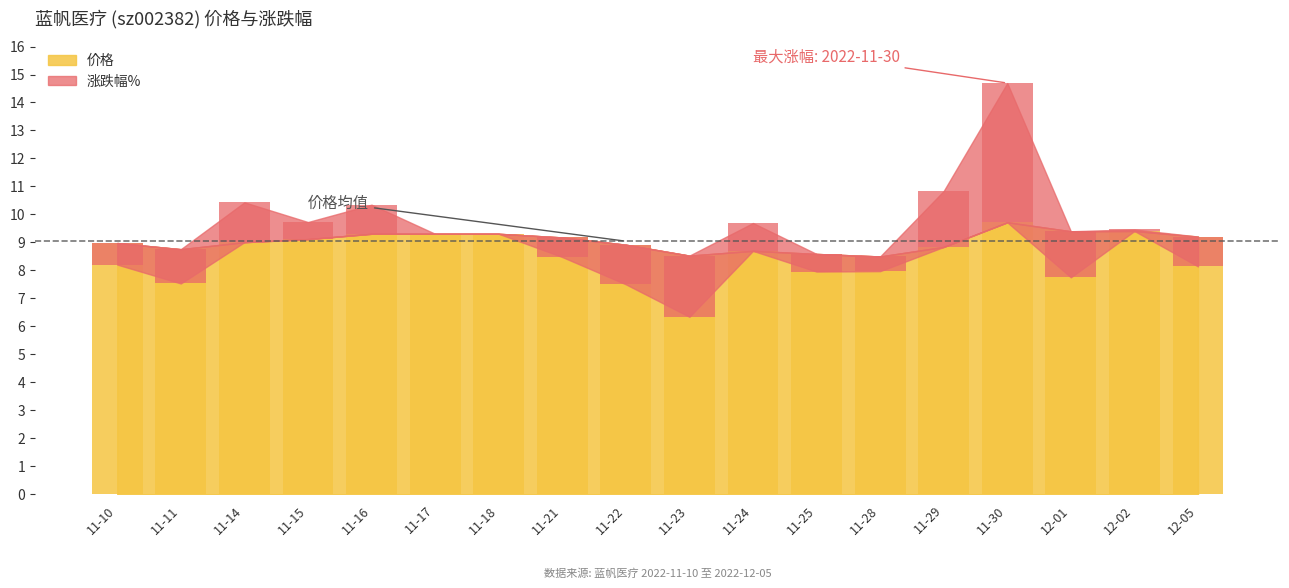

What is the average value?

9.0